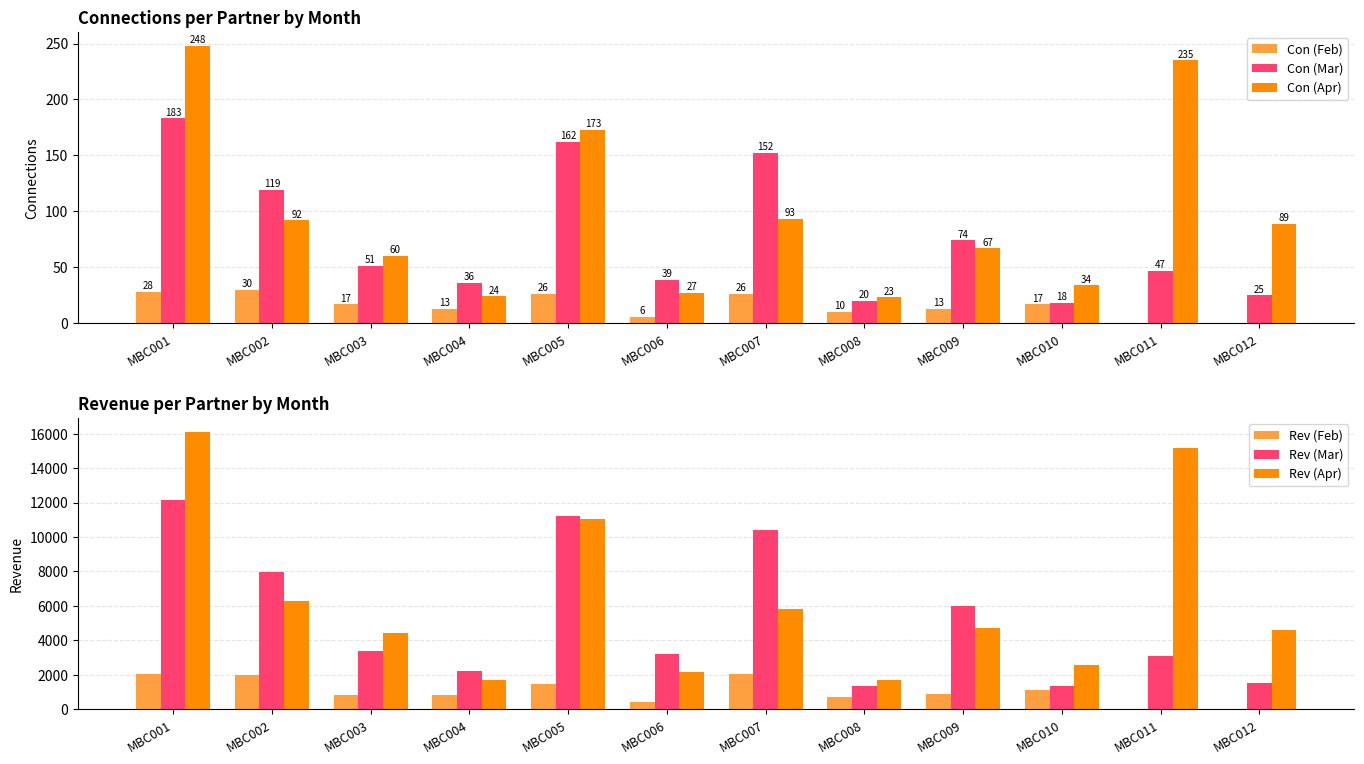

Which series has the widest spread of values?

Rev (Apr)